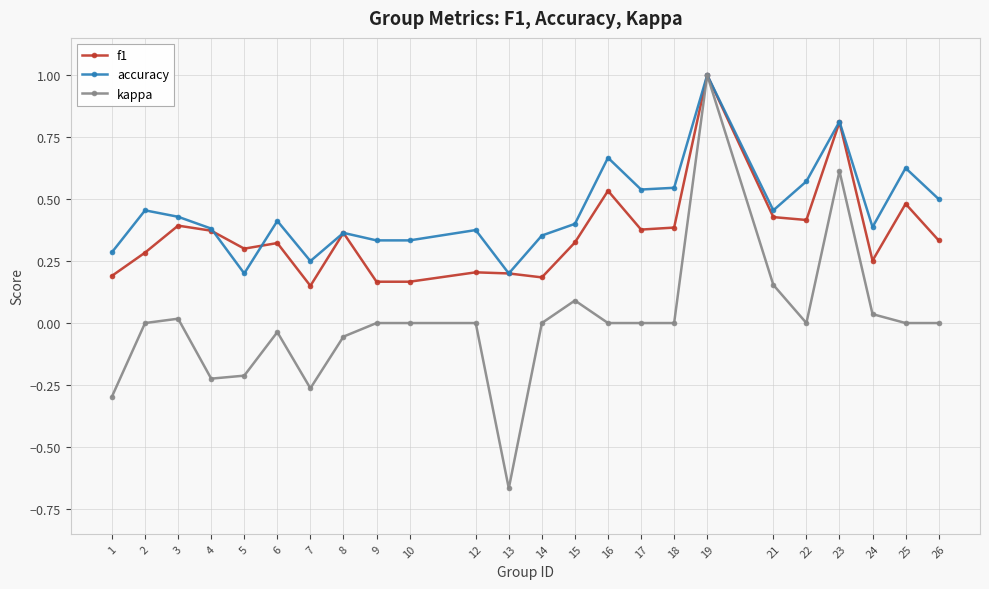

Where is the first local maximum for f1?

3